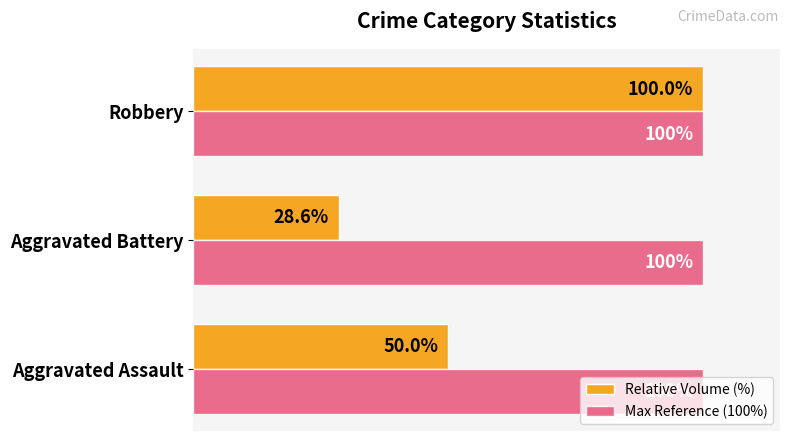

Which series has the widest spread of values?

Relative Volume (%)